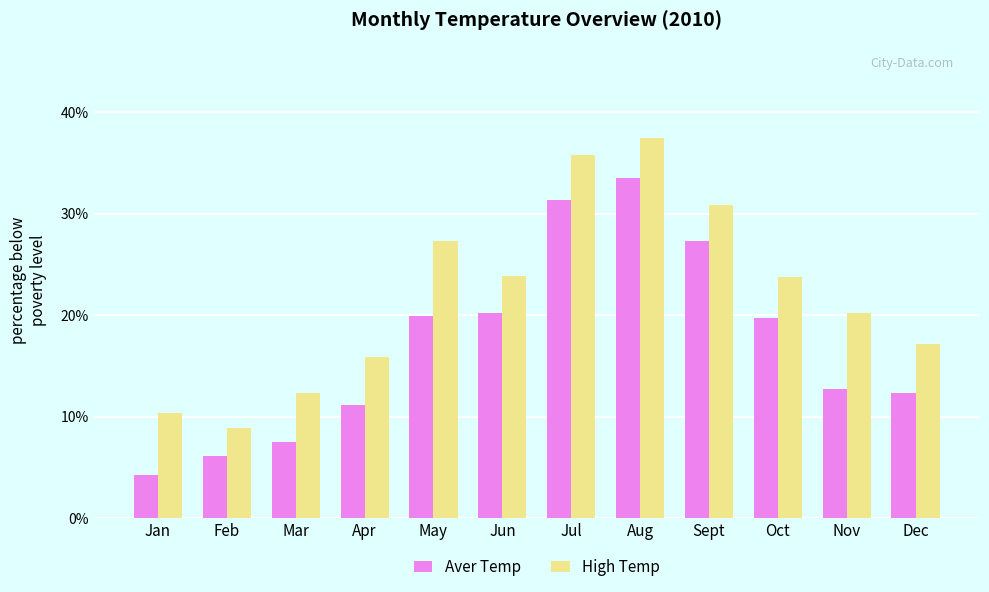

What is the label of the 7th bar from the right?

Jun